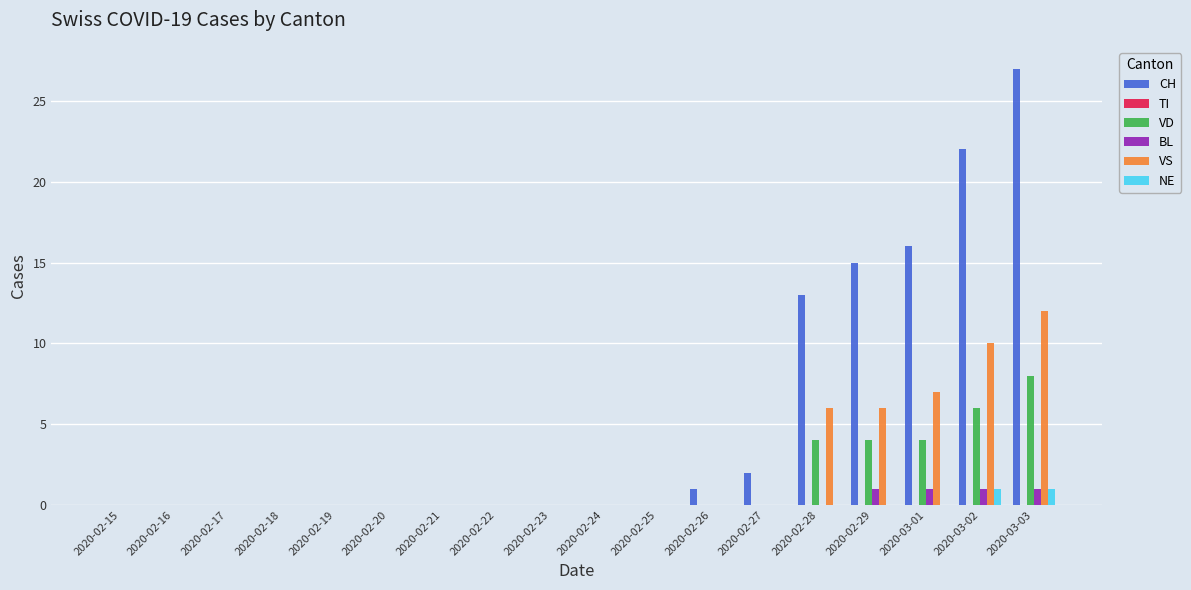

Is the value of VD at 2020-02-24 greater than the value of CH at 2020-03-02?

No